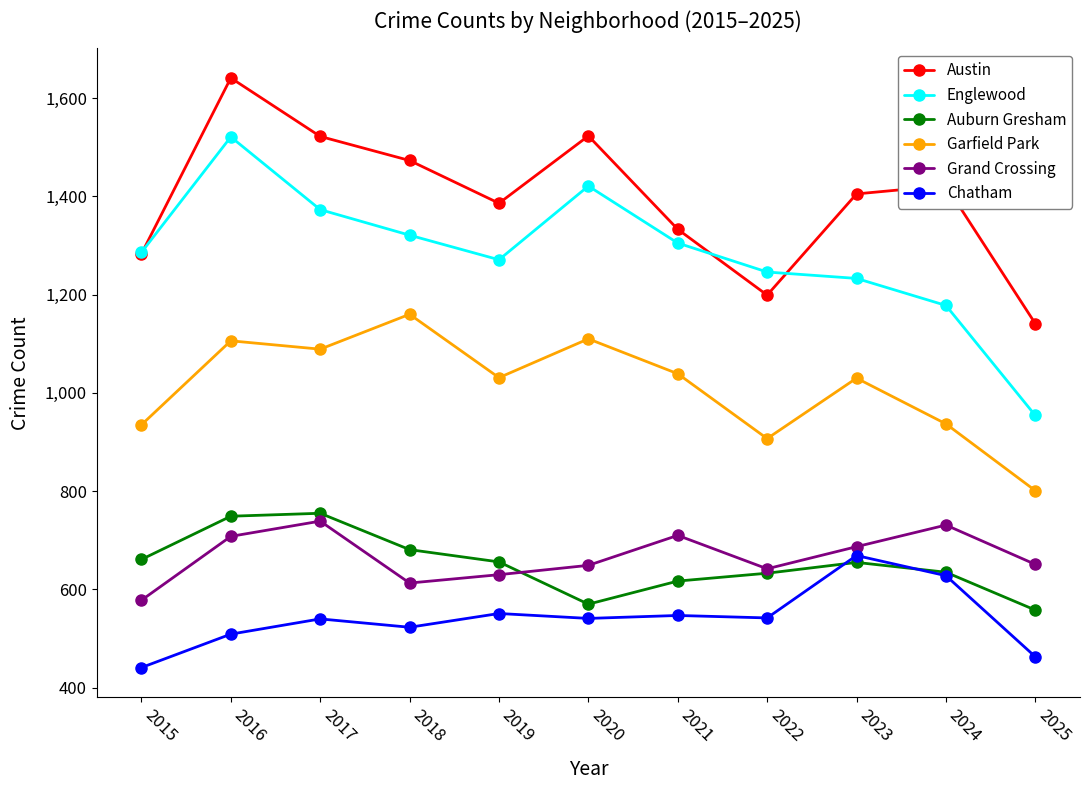

What is the value of the Austin point at the 2nd from the left?

1641